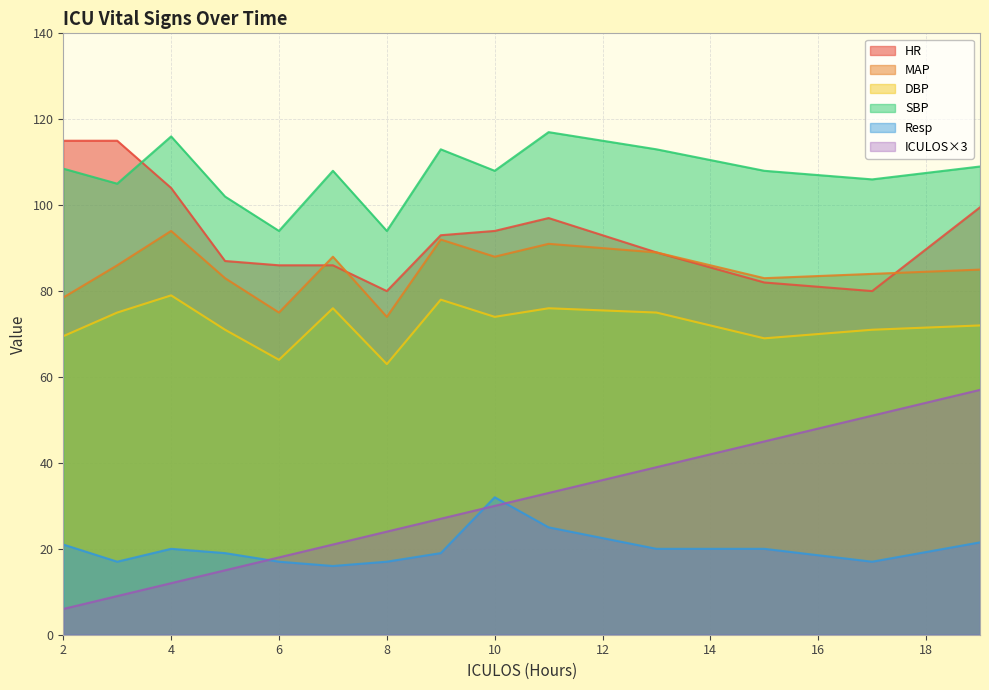

Rank the series at 3 from highest to lowest value.

HR, SBP, MAP, DBP, Resp, ICULOS